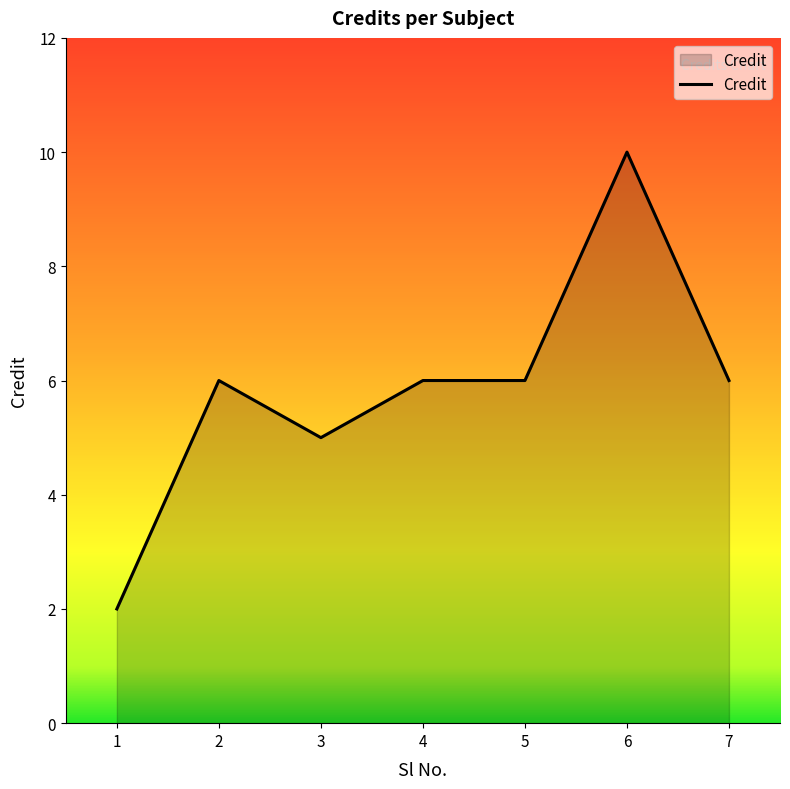

Which has a higher value, 3 or 4?

4